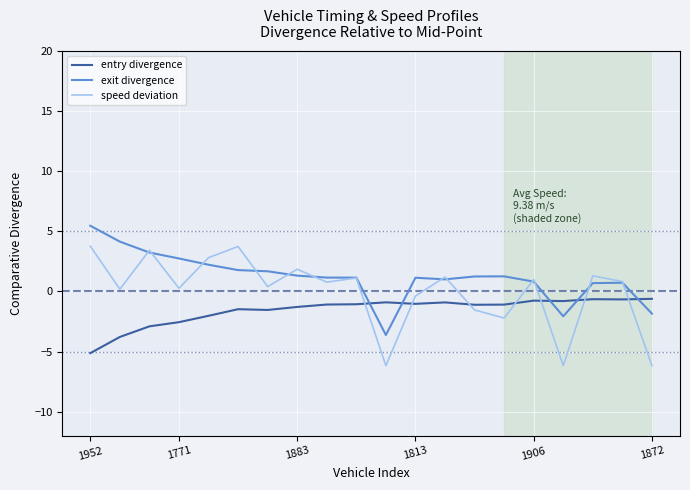

True or false: speed deviation and entry divergence cross at least once.

True